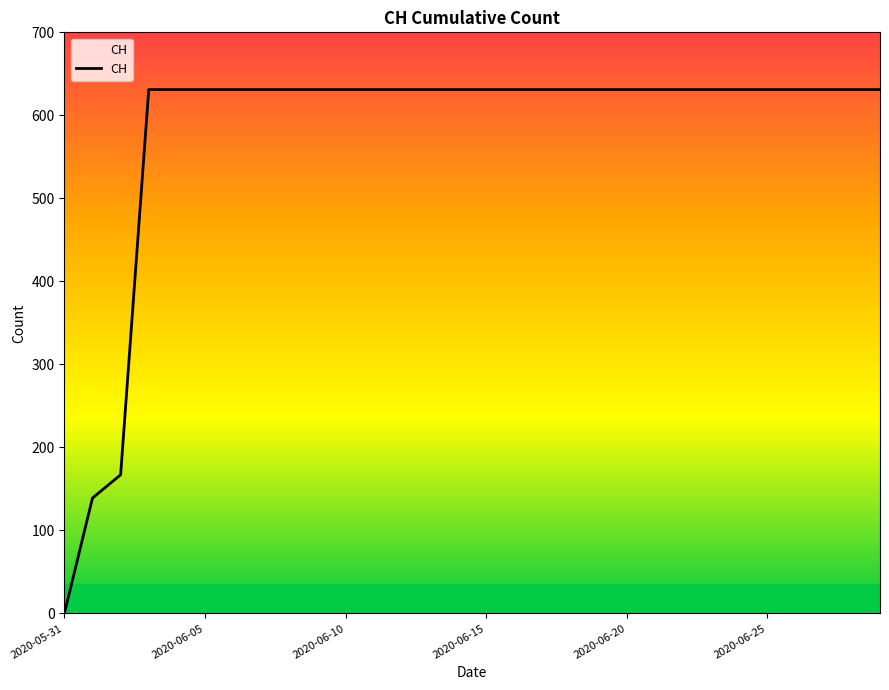

What is the difference between the maximum and minimum values?

631